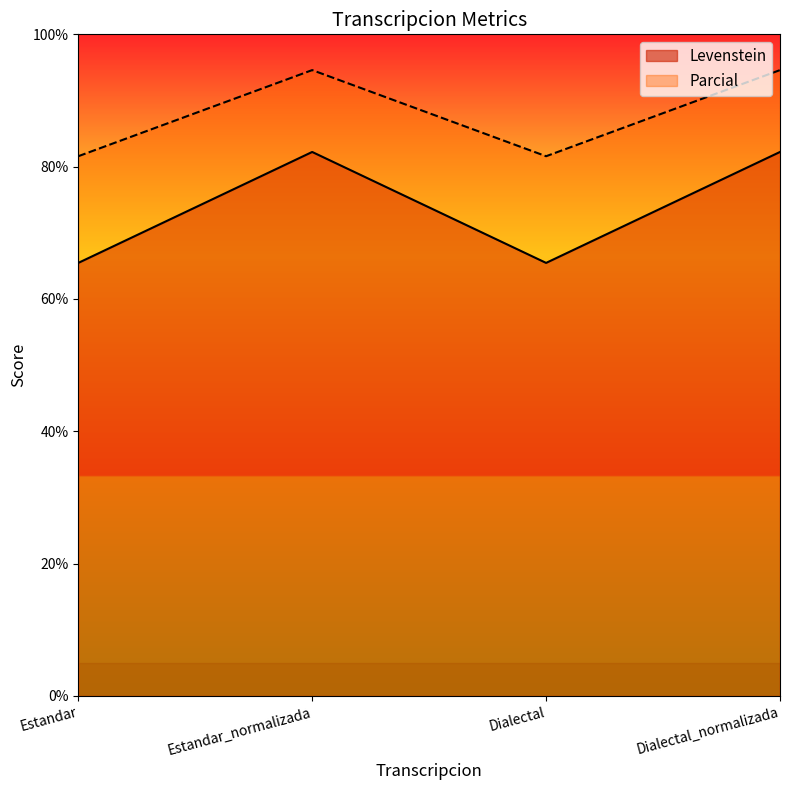

Rank the series by their average value, from lowest to highest.

Levenstein, Parcial